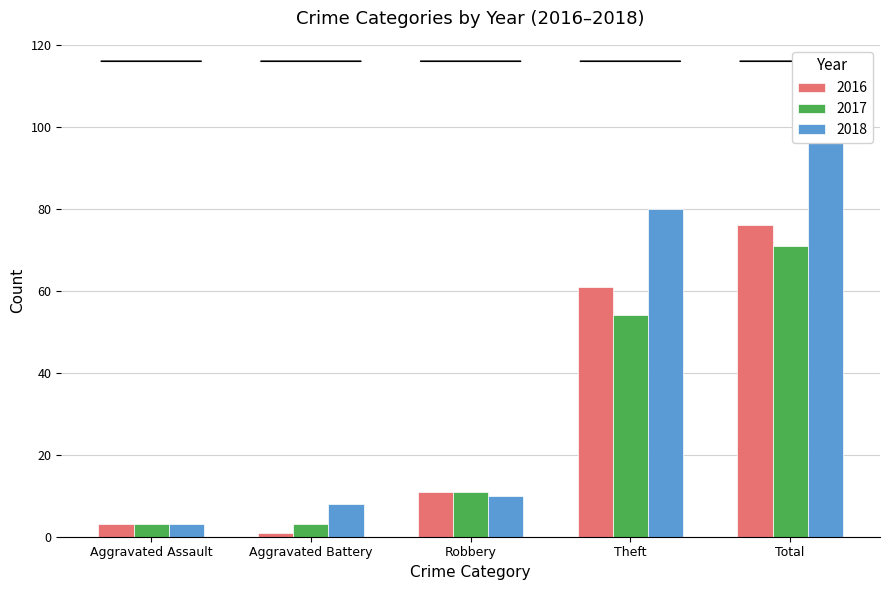

Is it true that 2017 equals 92 at Theft?

False